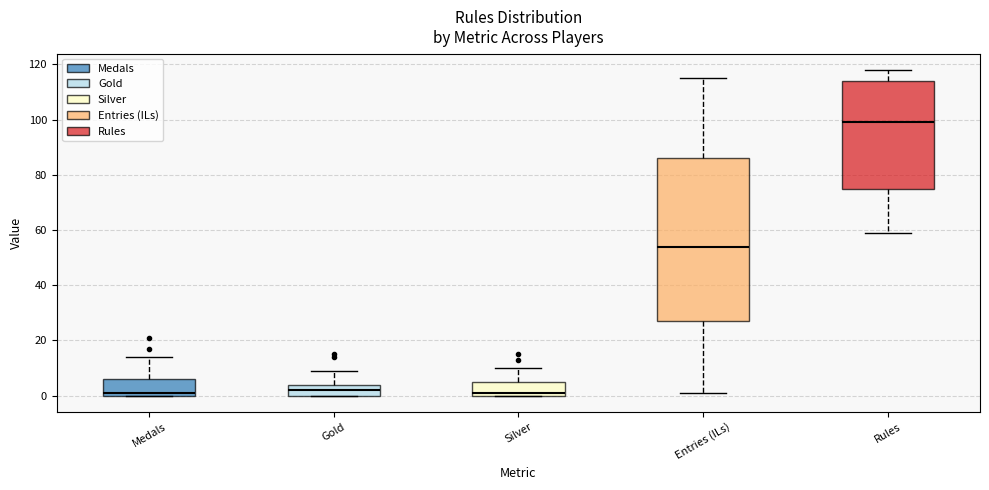

Which box is the tallest, from its lower edge to its upper edge?

Entries (ILs)